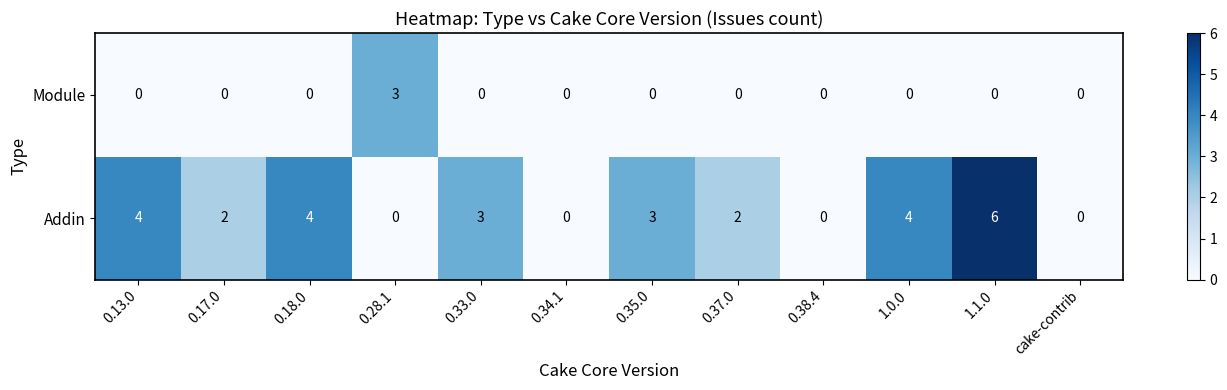

What is the difference between the highest and lowest values at 0.37.0?

2